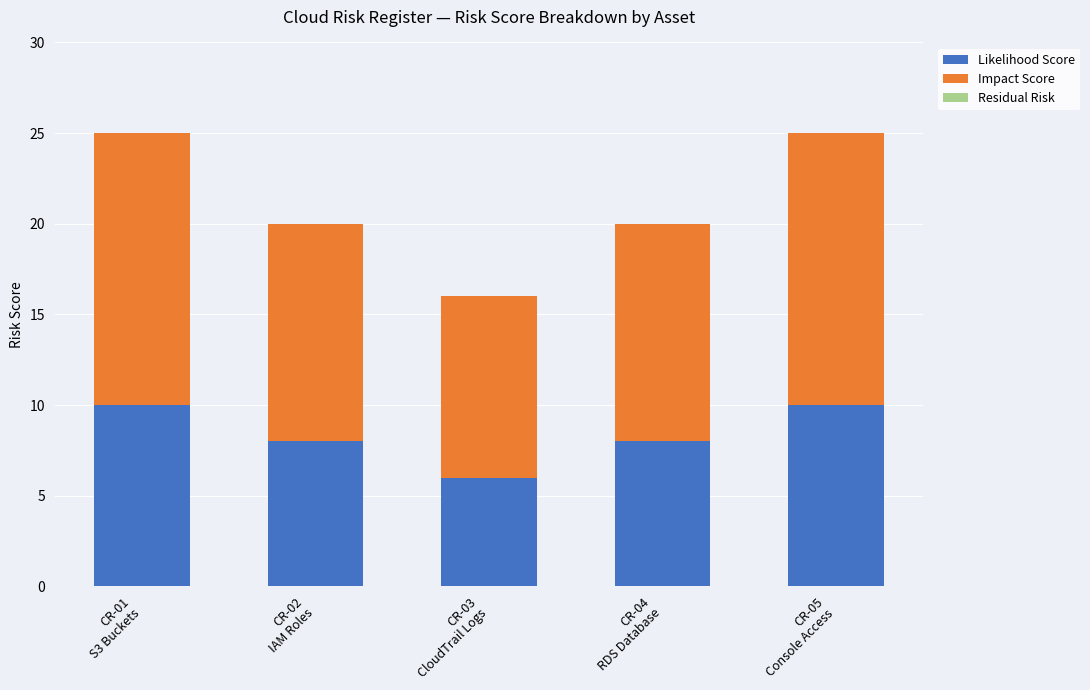

Does the chart contain stacked bars?

Yes